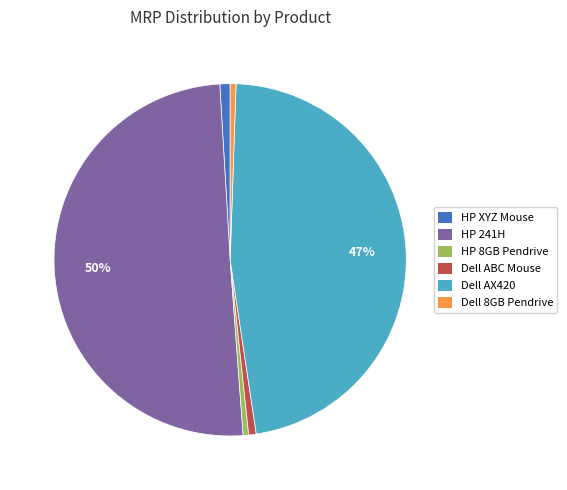

Does Dell 8GB Pendrive account for over 50% of the chart?

No